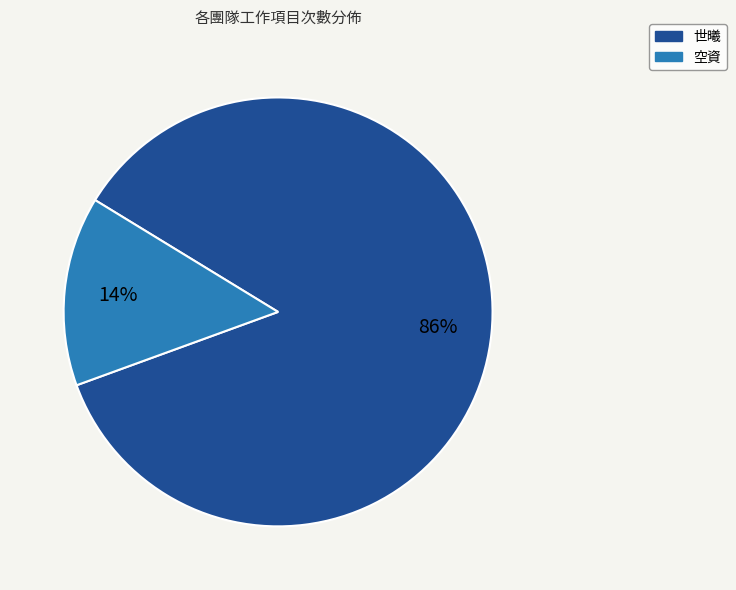

Is there any slice that represents more than half of the pie?

Yes